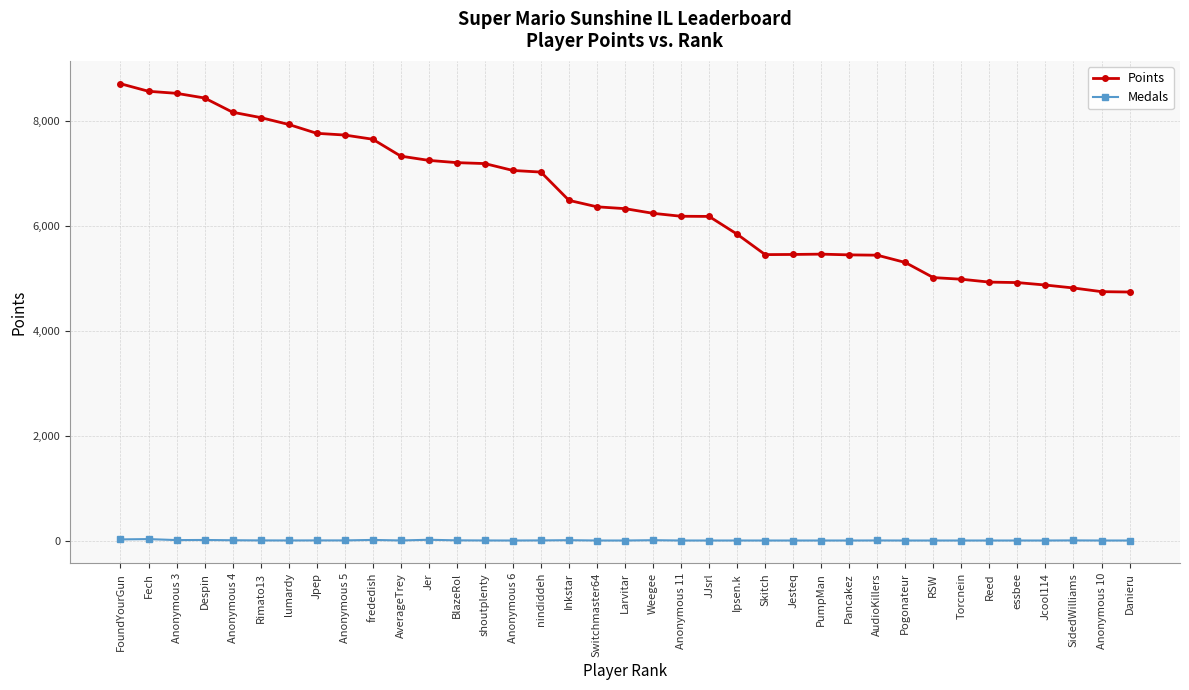

How many lines are shown in the chart?

2